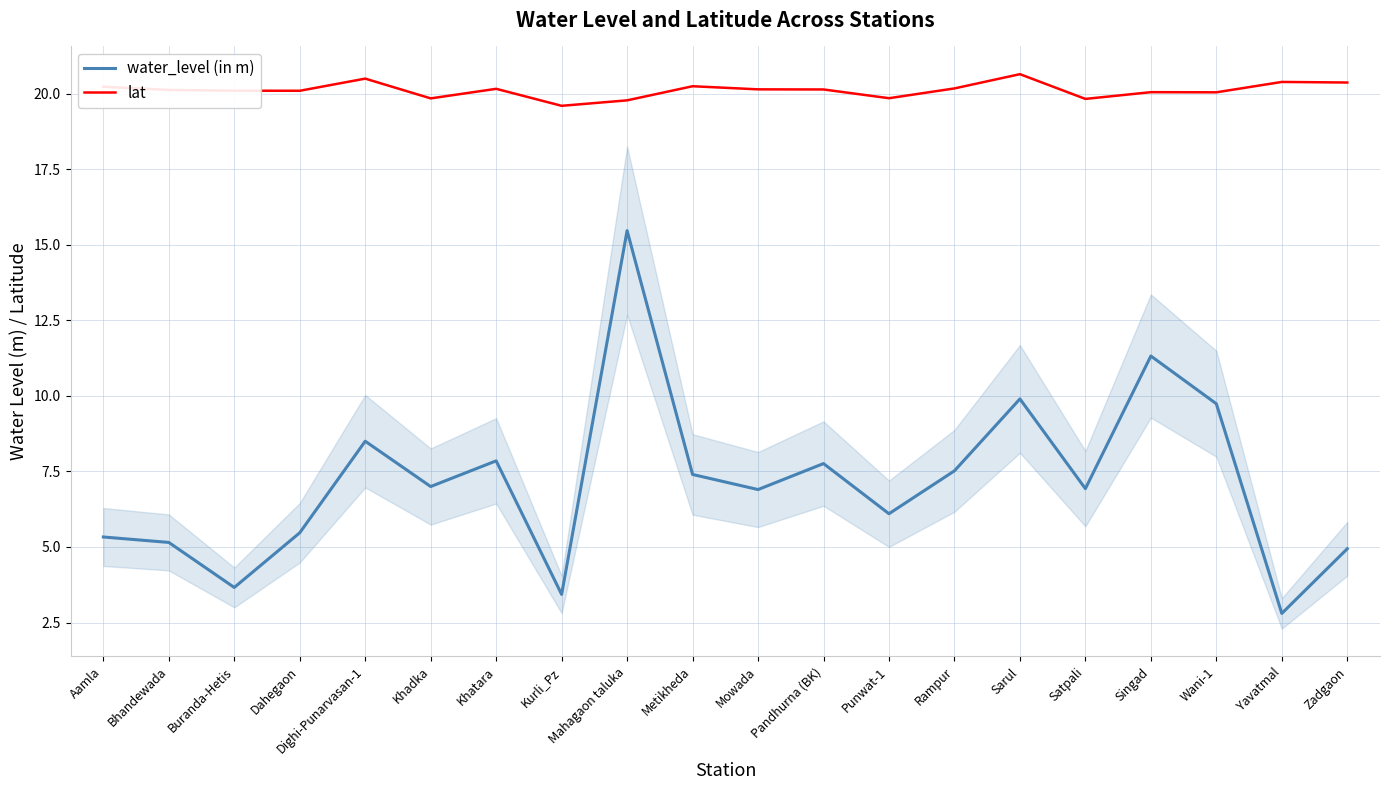

What is the total value across all series at Kurli_Pz?

23.0